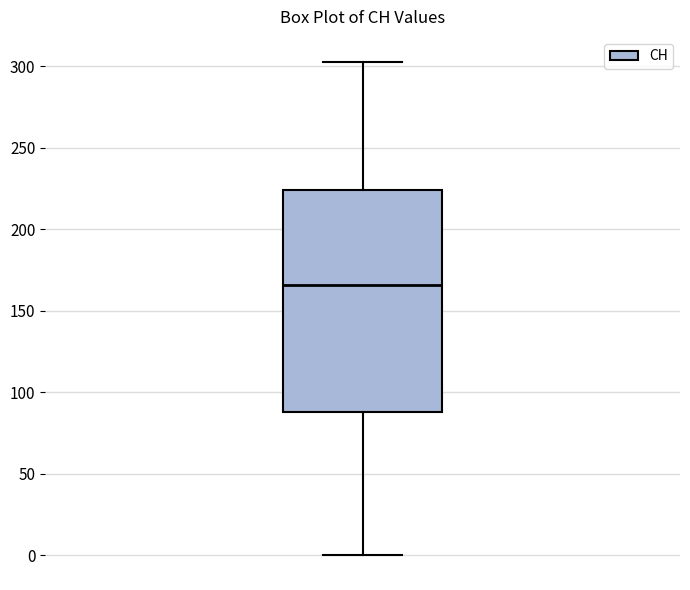

Transcribe this box plot: give where the median line is, the range the box spans, and where the two whiskers end, as read against the y-axis. The values are not printed on the chart, so give them approximately, as read against the axis.

median 165, box 90 to 225, whiskers 0 to 305